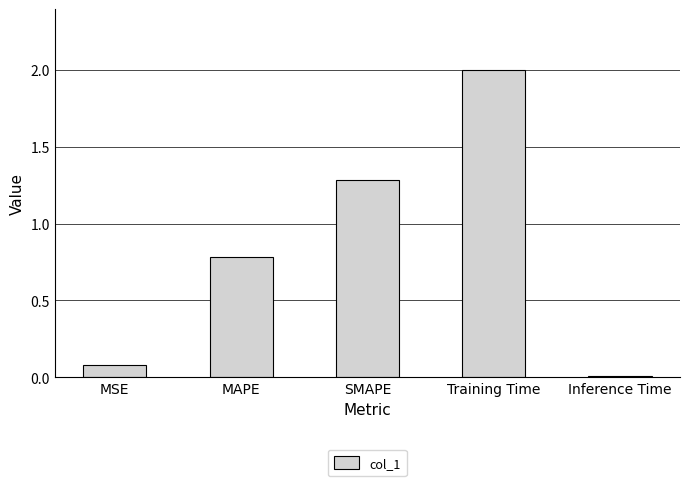

What is the label of the 1st bar from the right?

Inference Time